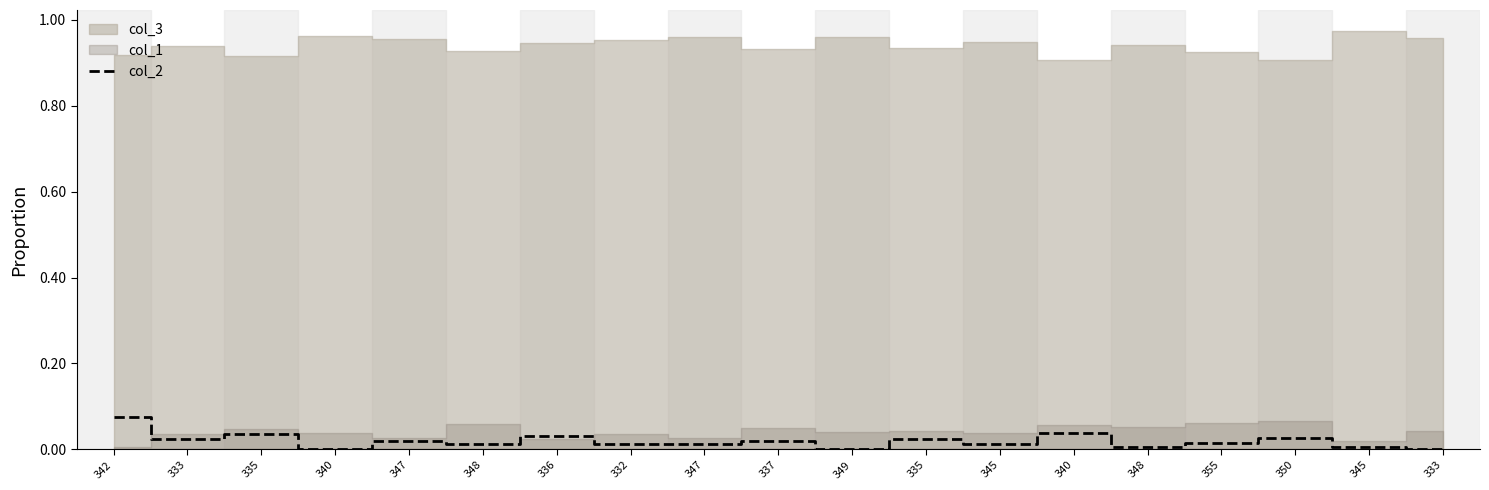

The chart shows a value of 0.0 at 347. True or false?

True